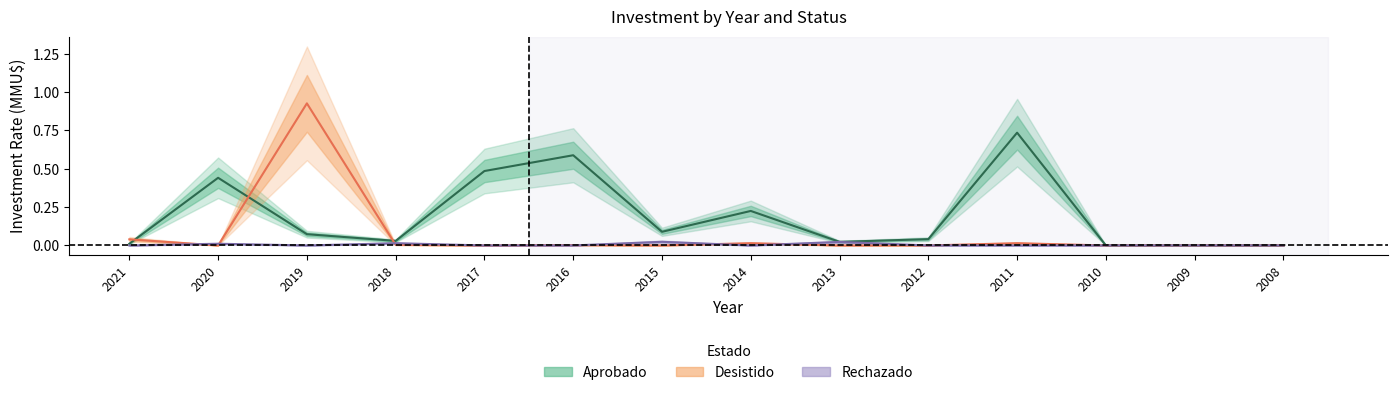

Which has a higher value, 2011 or 2019?

2011